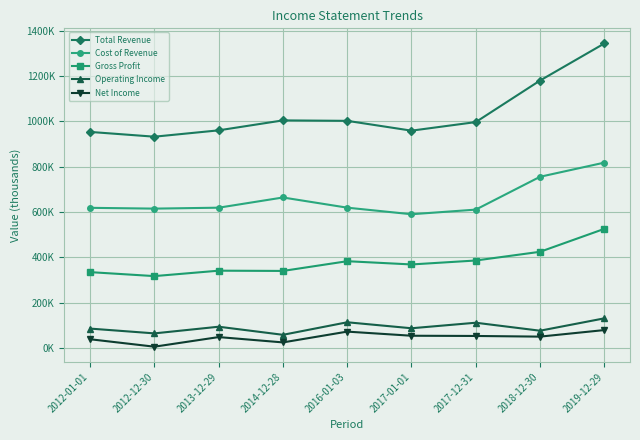

What position from the right is 2019-12-29?

1